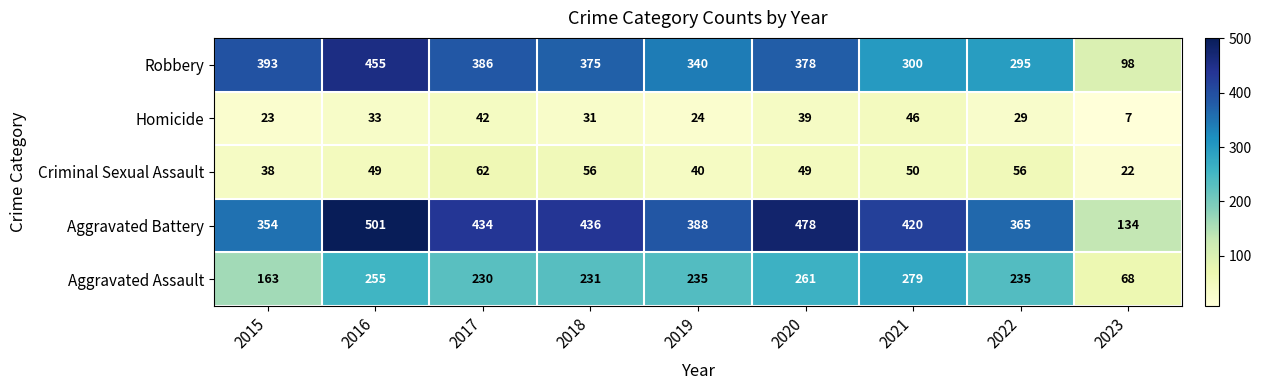

What is the difference between the maximum and minimum values in the Criminal Sexual Assault series?

40